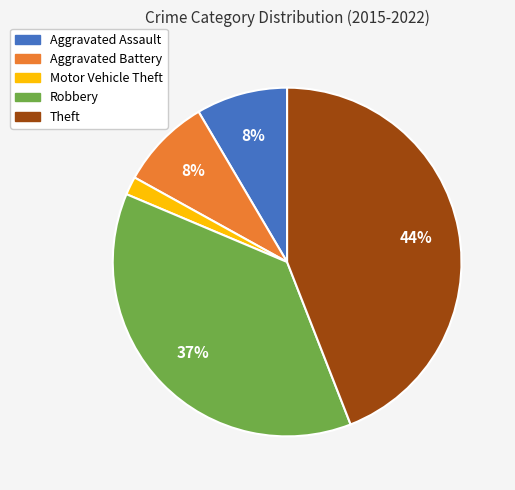

How many slices are in this pie chart?

5